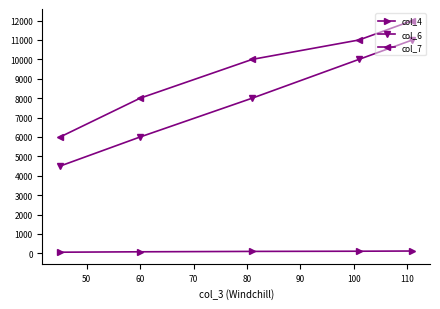

Which series has the largest range (max minus min)?

col_6